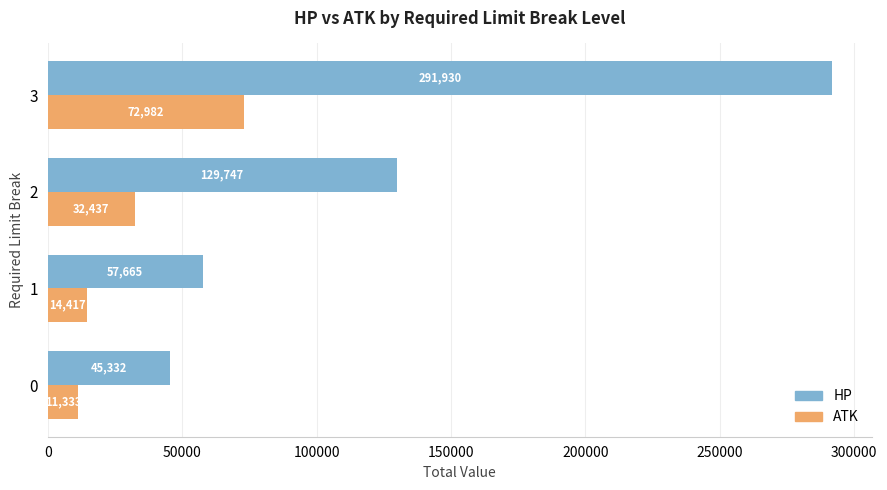

How many data points in HP are less than 129747?

2